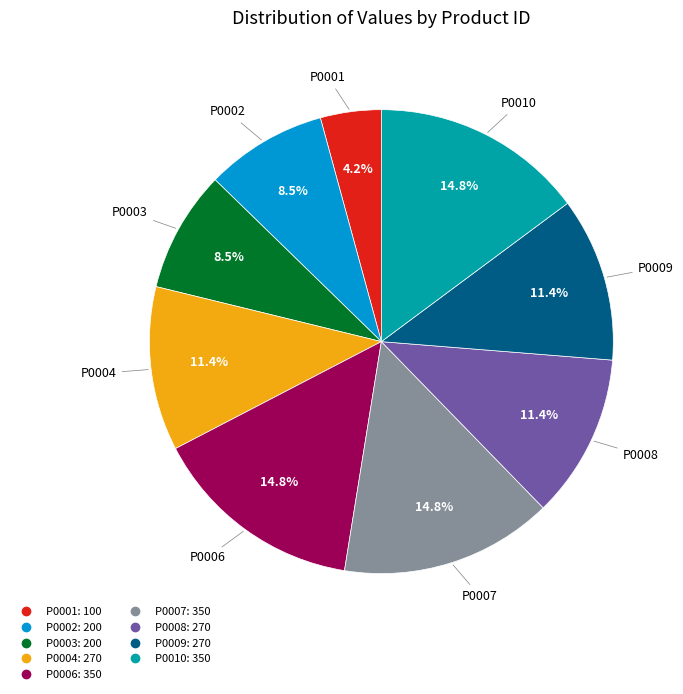

What percentage is the P0001 slice, to the nearest percent?

4%